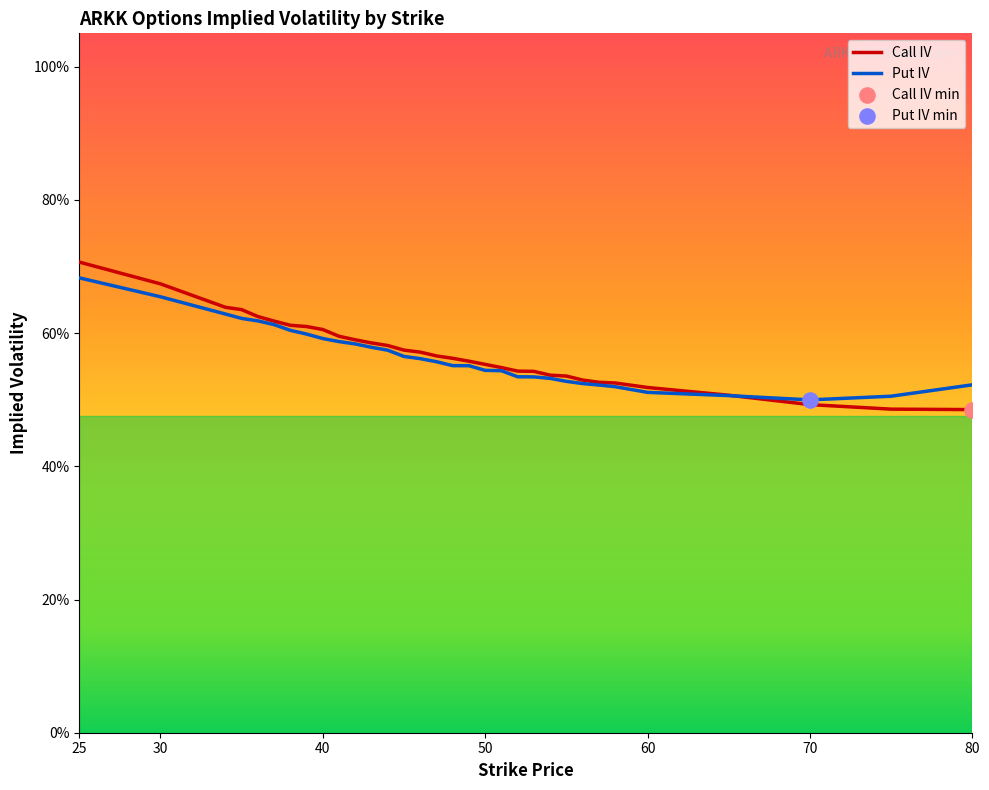

At how many categories does at least one series exceed 0?

32